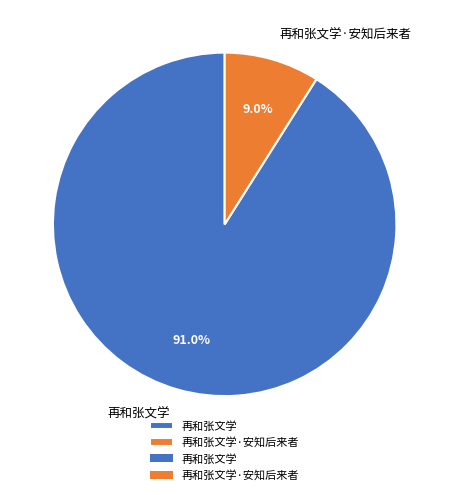

Rank the categories by value from highest to lowest.

再和张文学, 再和张文学·安知后来者